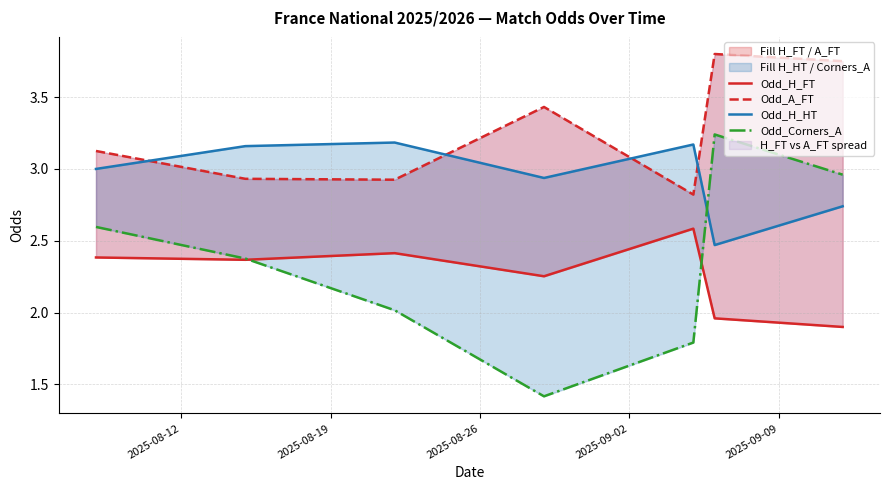

What is the difference between the second highest and second lowest values in the Odd_Corners_A series?

1.2